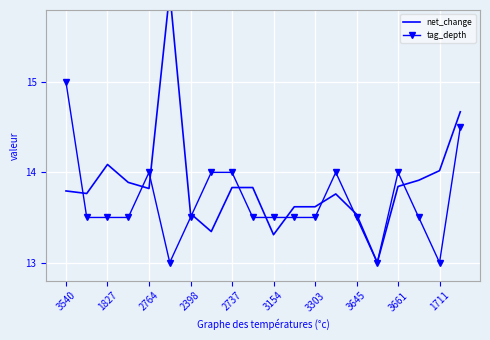

At which label does tag_depth reach its peak?

3540